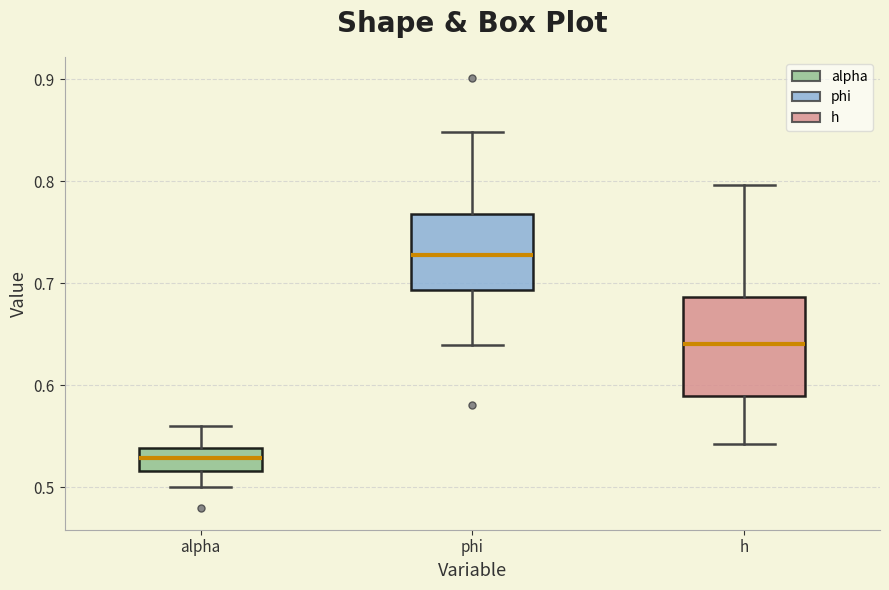

Where does the median line of the box for alpha sit on the y-axis? The values are not printed on the chart, so give them approximately, as read against the axis.

0.53